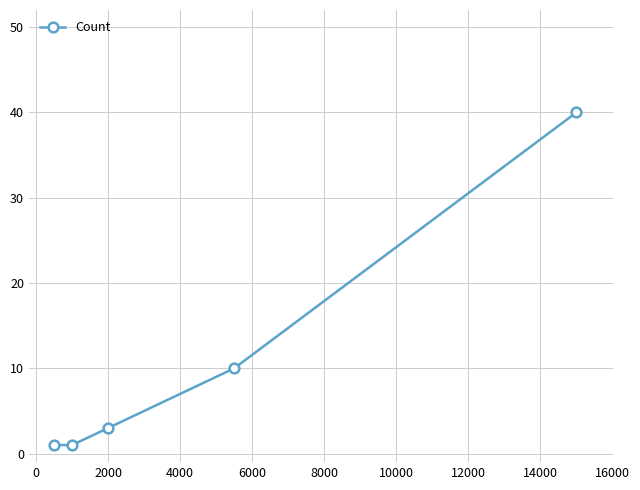

What is the maximum value shown in the chart?

40